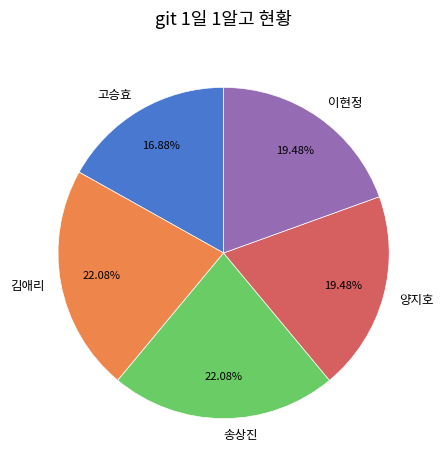

To the nearest percent, what is the difference between the largest and smallest slice percentages?

5%